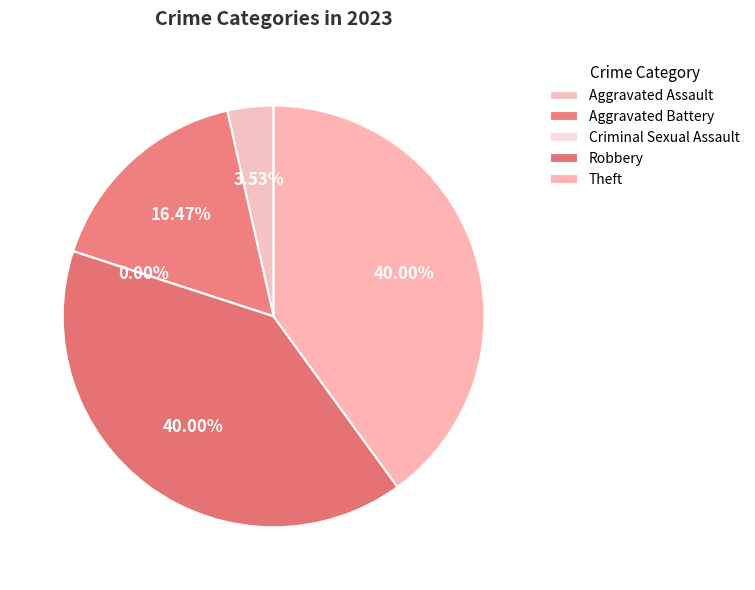

Which has a higher value, Aggravated Battery or Criminal Sexual Assault?

Aggravated Battery